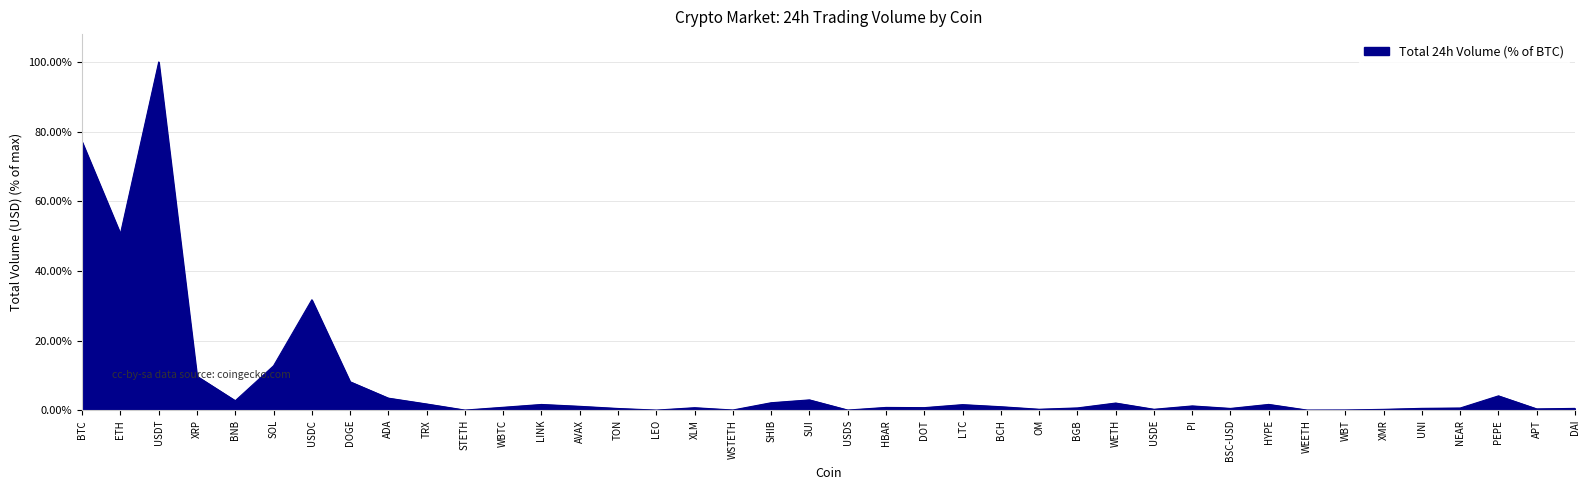

How many series are shown in this chart?

1